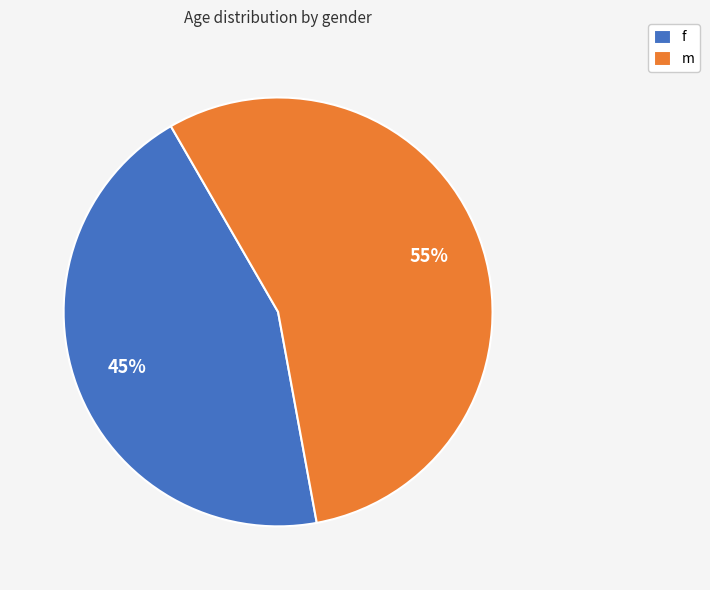

Count the number of slices in the pie.

2